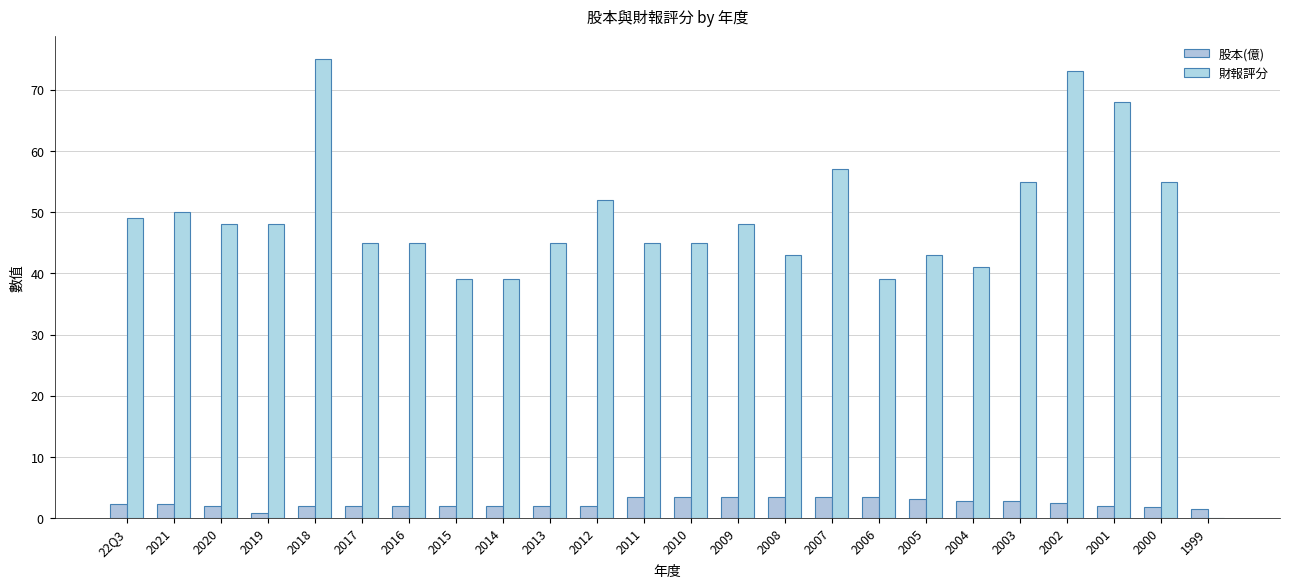

Does the chart contain stacked bars?

No